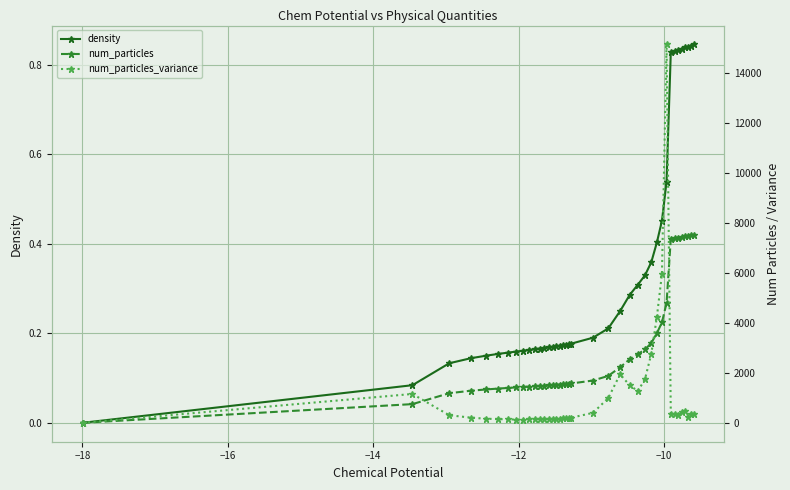

Which series has the largest total across all categories?

num_particles